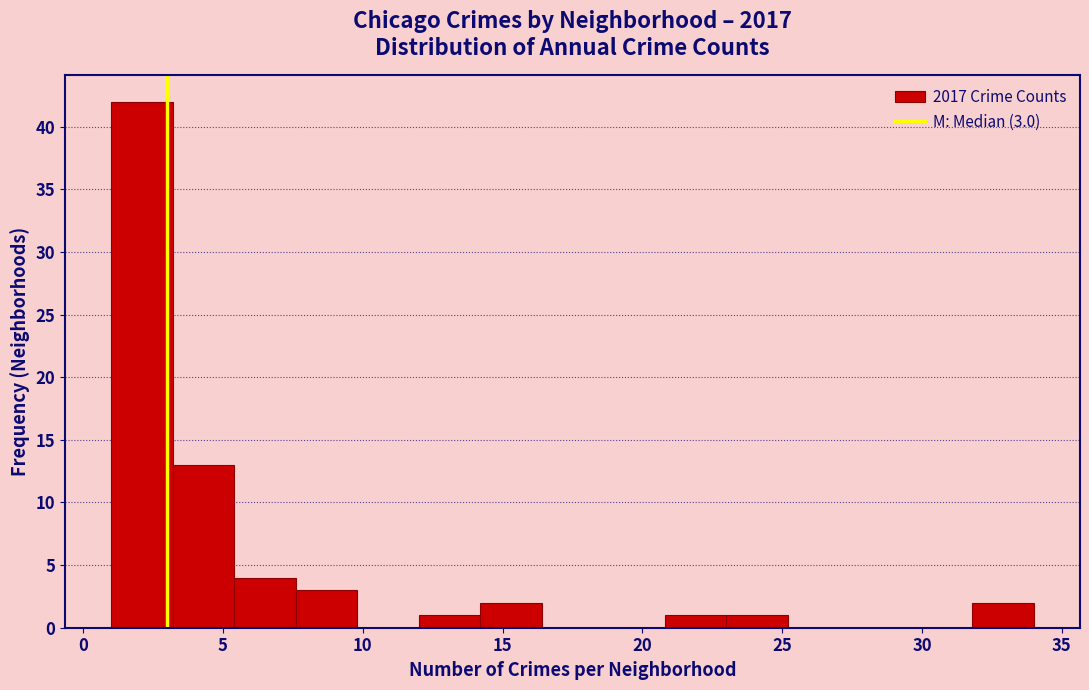

Over which range of the x-axis is the bar tallest?

1.0 to 3.2